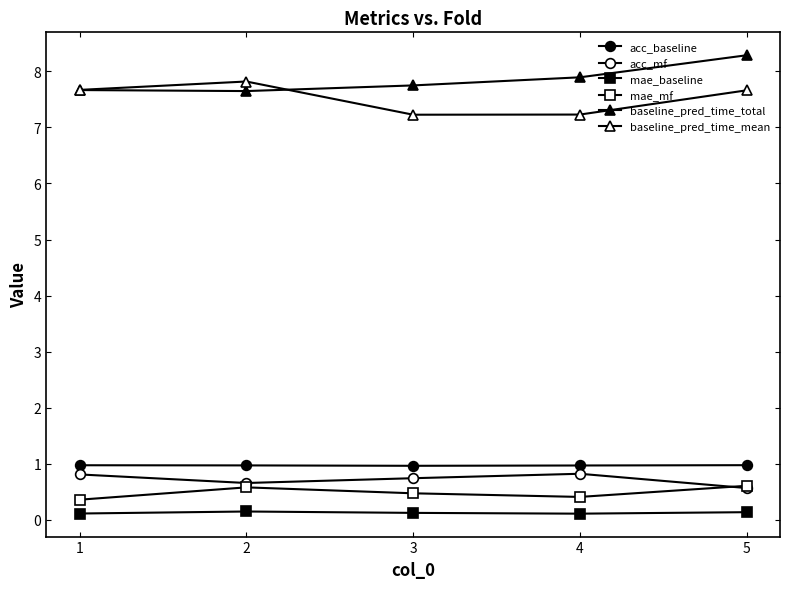

Rank the series at 3 from lowest to highest value.

mae_baseline, mae_mf, acc_mf, acc_baseline, baseline_pred_time_mean, baseline_pred_time_total